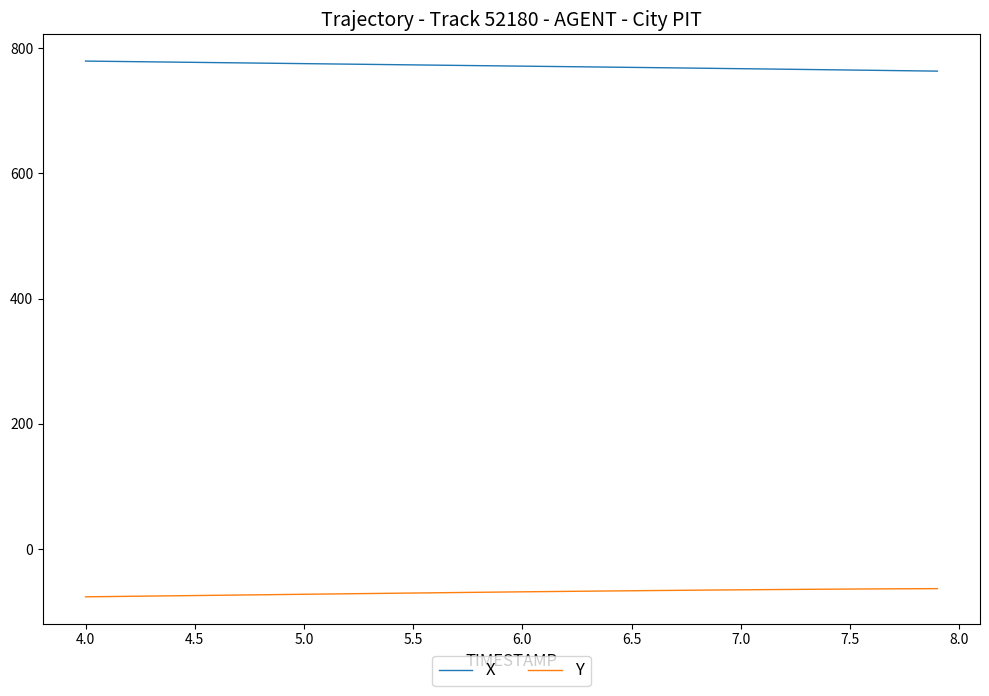

True or false: X and Y intersect in this chart.

False